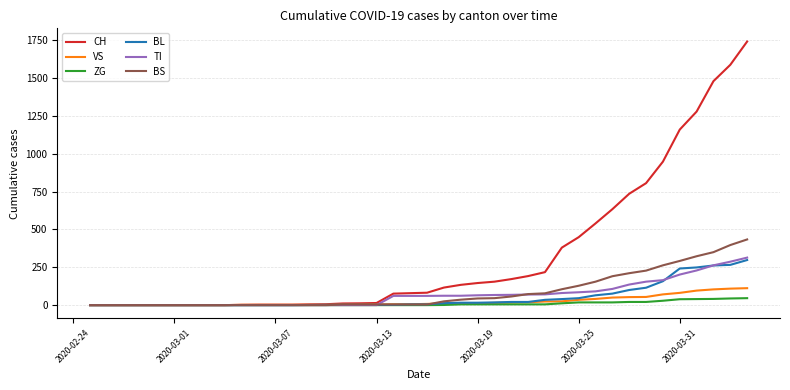

Which series has the largest total across all categories?

CH